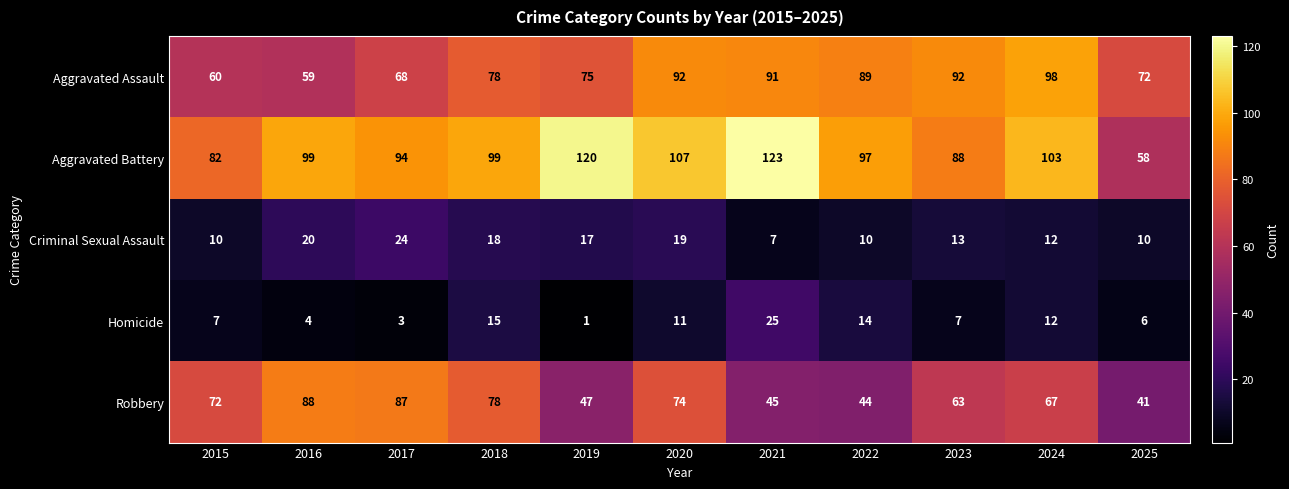

At which category does the chart reach its minimum across all series?

2019